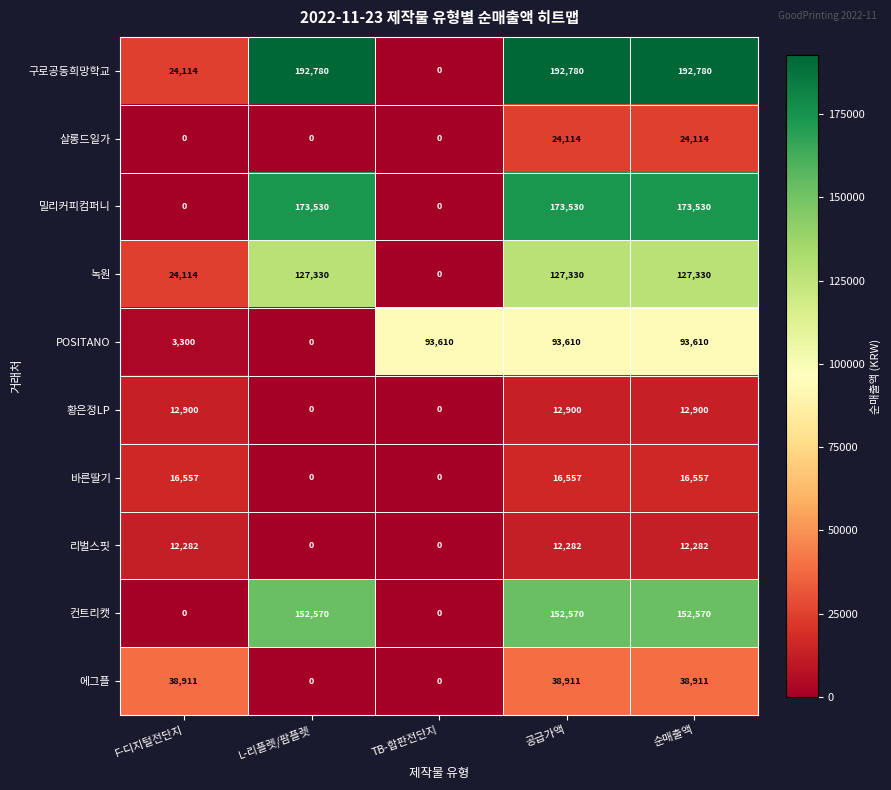

What value does the 바른딸기 series have at F-디지털전단지, to the nearest 10?

16560